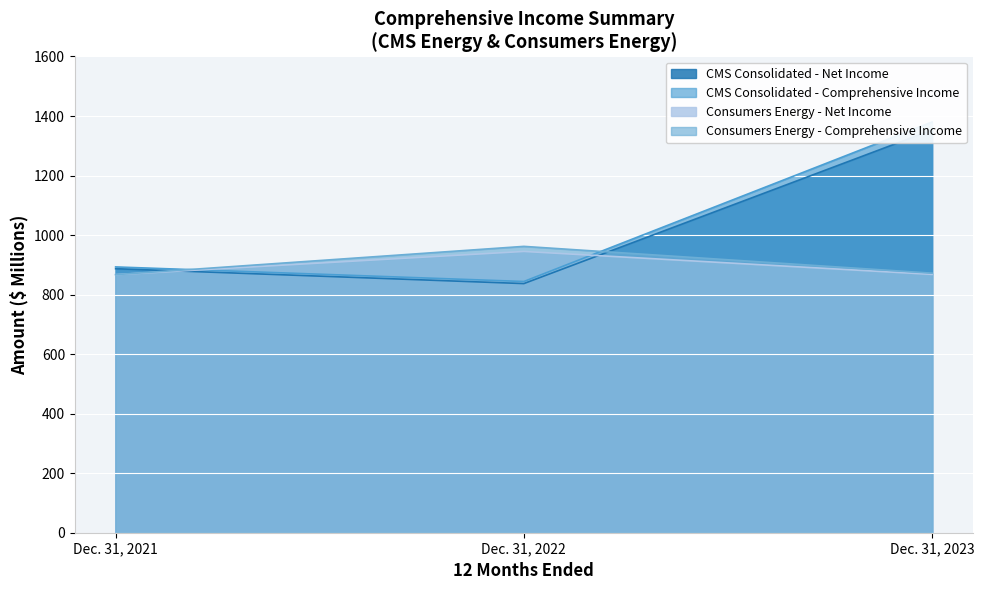

The Consumers Energy - Comprehensive Income series shows 867 at Dec. 31, 2021. True or false?

True